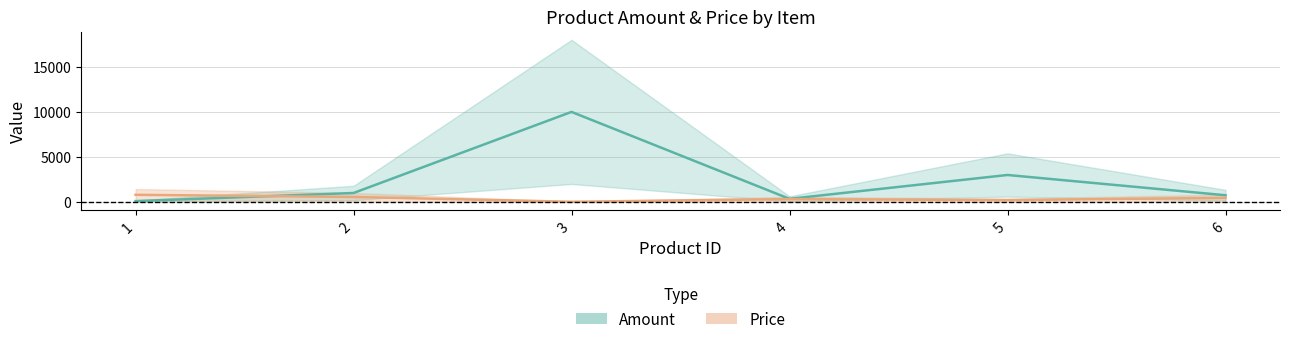

How many interior local peaks does the price_line series have?

1